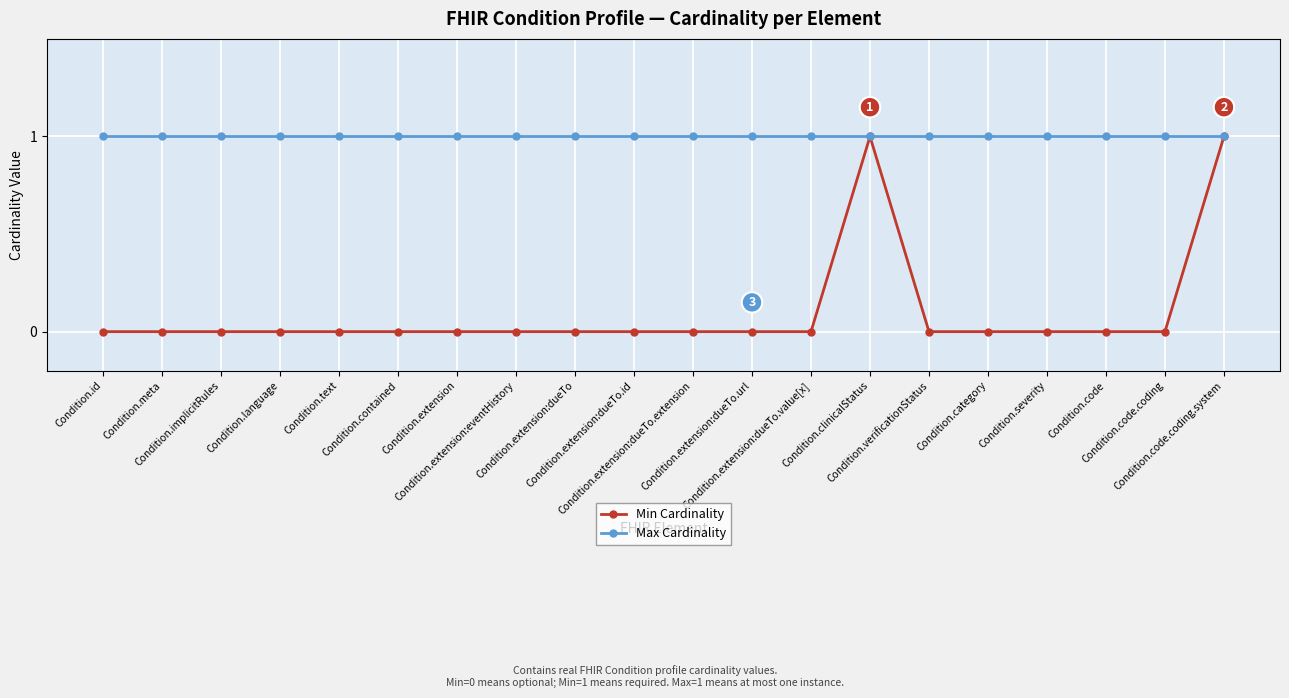

List the series in order of their overall mean, highest first.

Max Cardinality, Min Cardinality